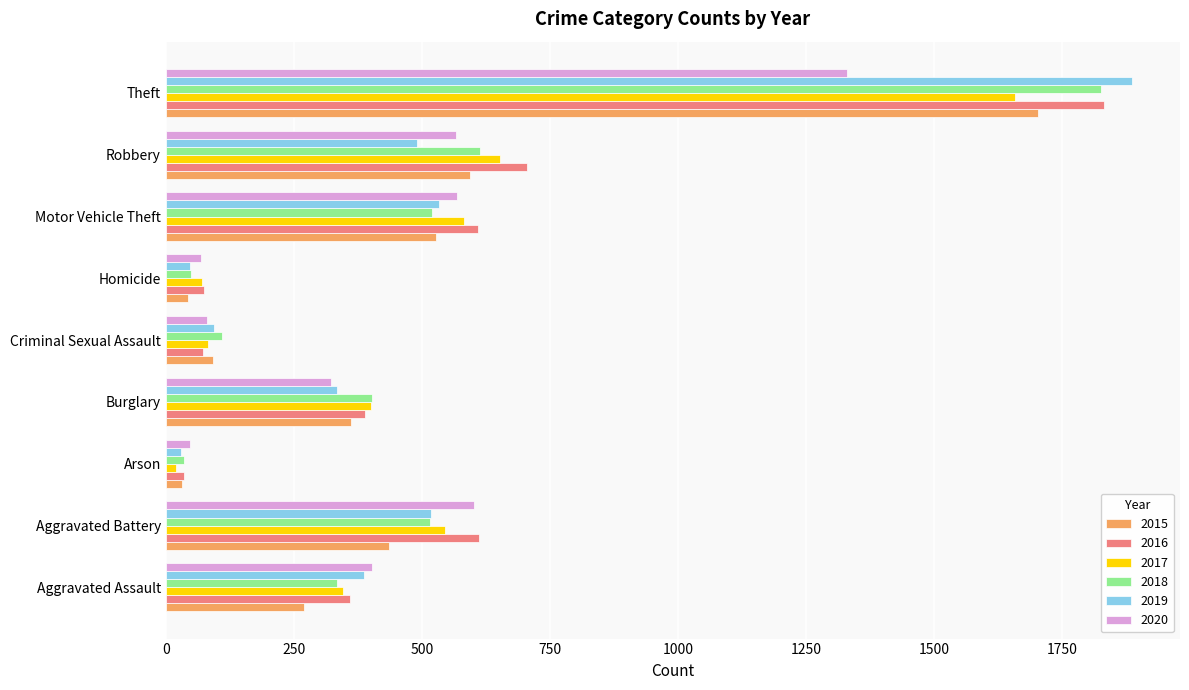

True or false: 2017 has a value of 2237 at Theft.

False